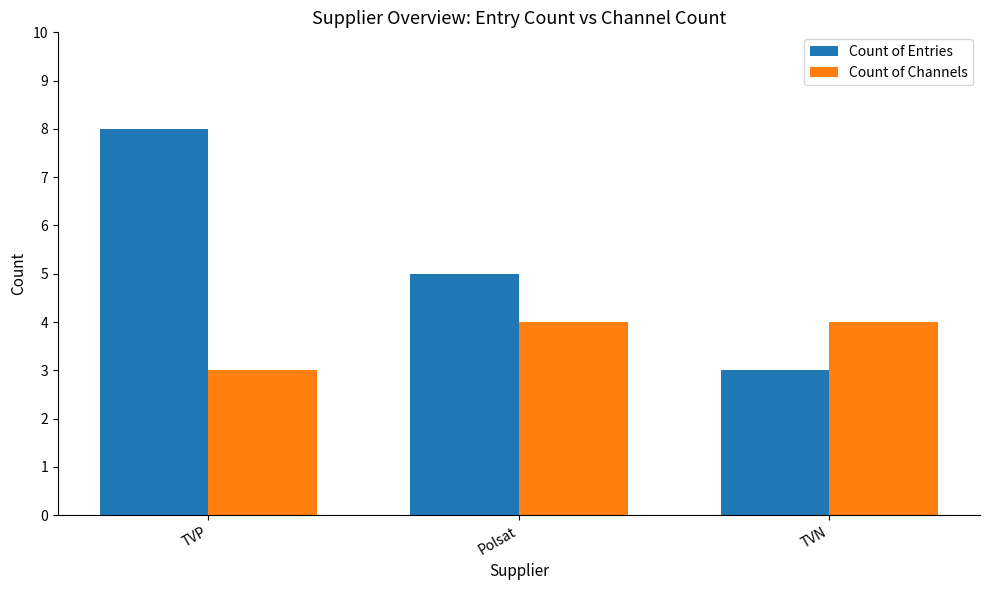

Count the Count of Entries values in the range 3 to 8.

3